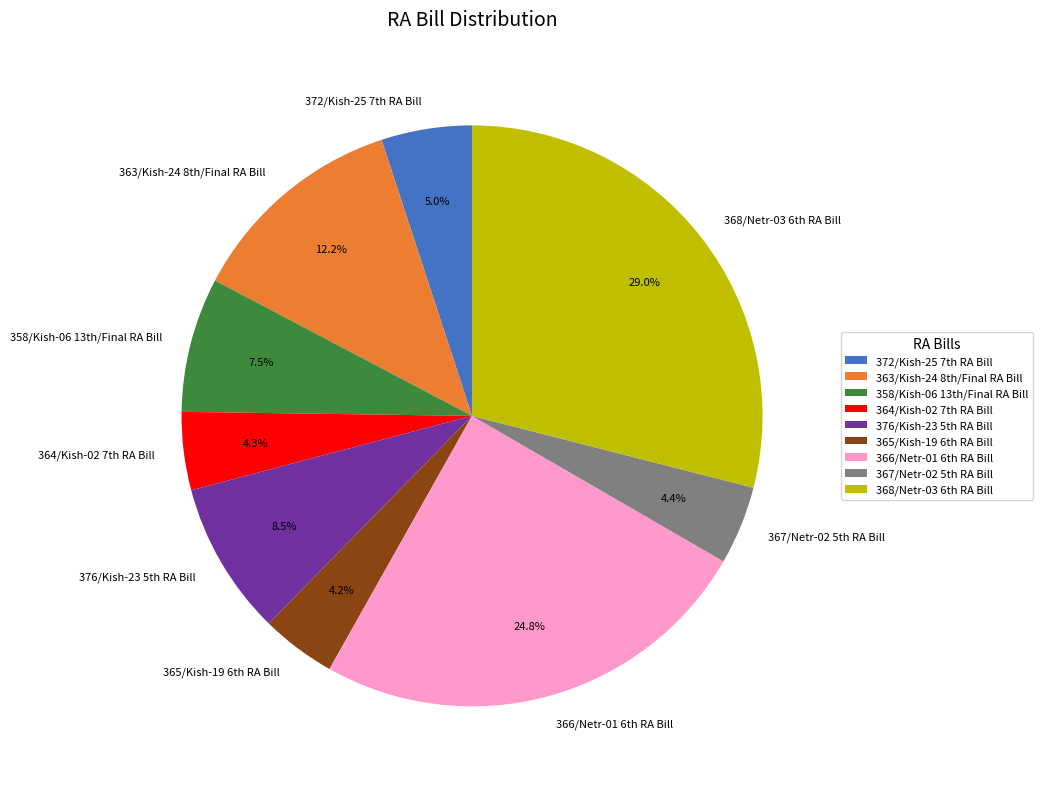

Which slice is the largest?

368/Netr-03 6th RA Bill